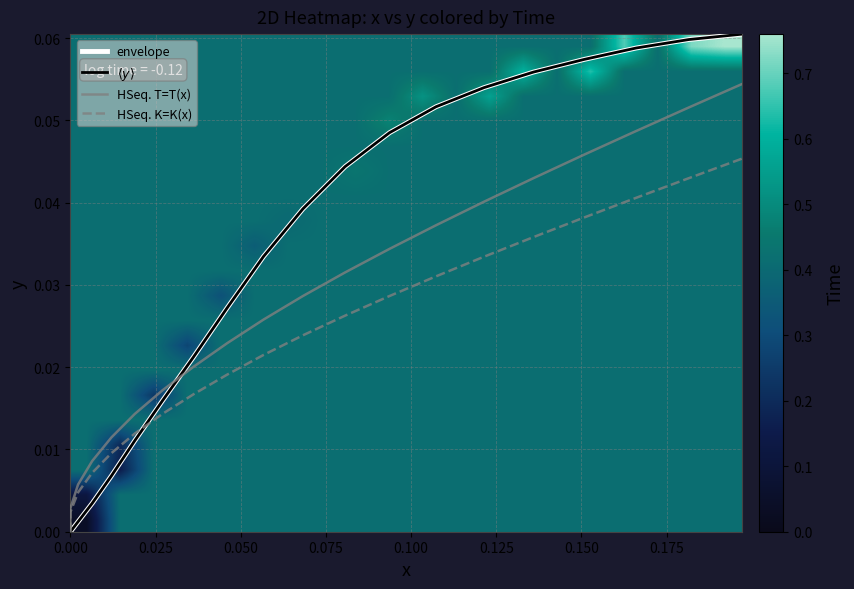

The HSeq. T=T(x) series shows 0.0 at 0.000. True or false?

False